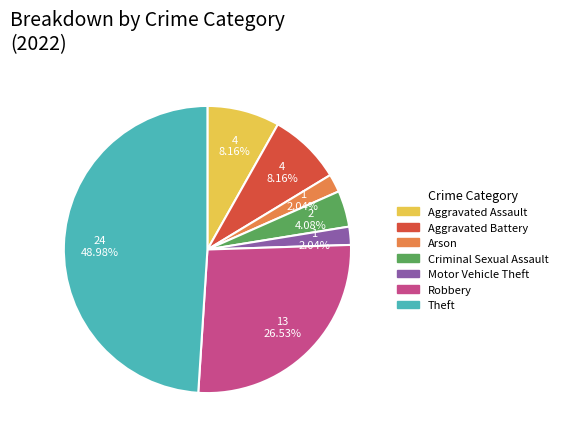

Which category has the biggest portion of the pie?

Theft